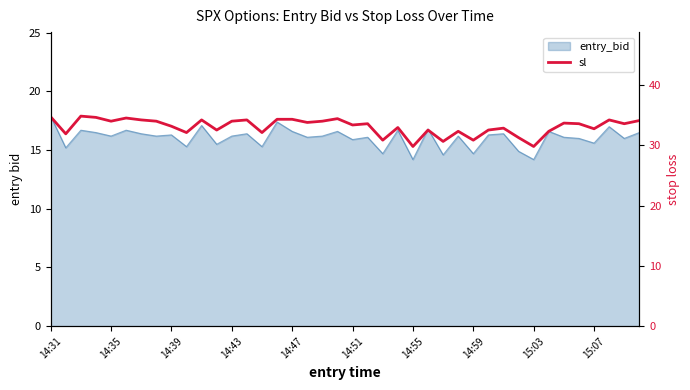

What is the average value?

33.1